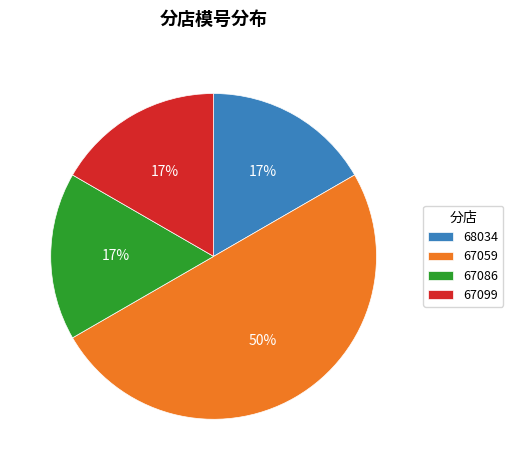

To the nearest percent, what portion does 68034 represent?

17%